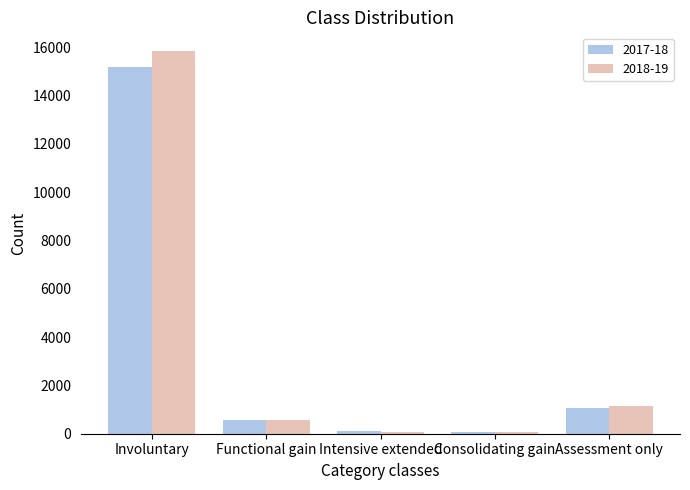

The value of 2017-18 at Involuntary is 10584. True or false?

False